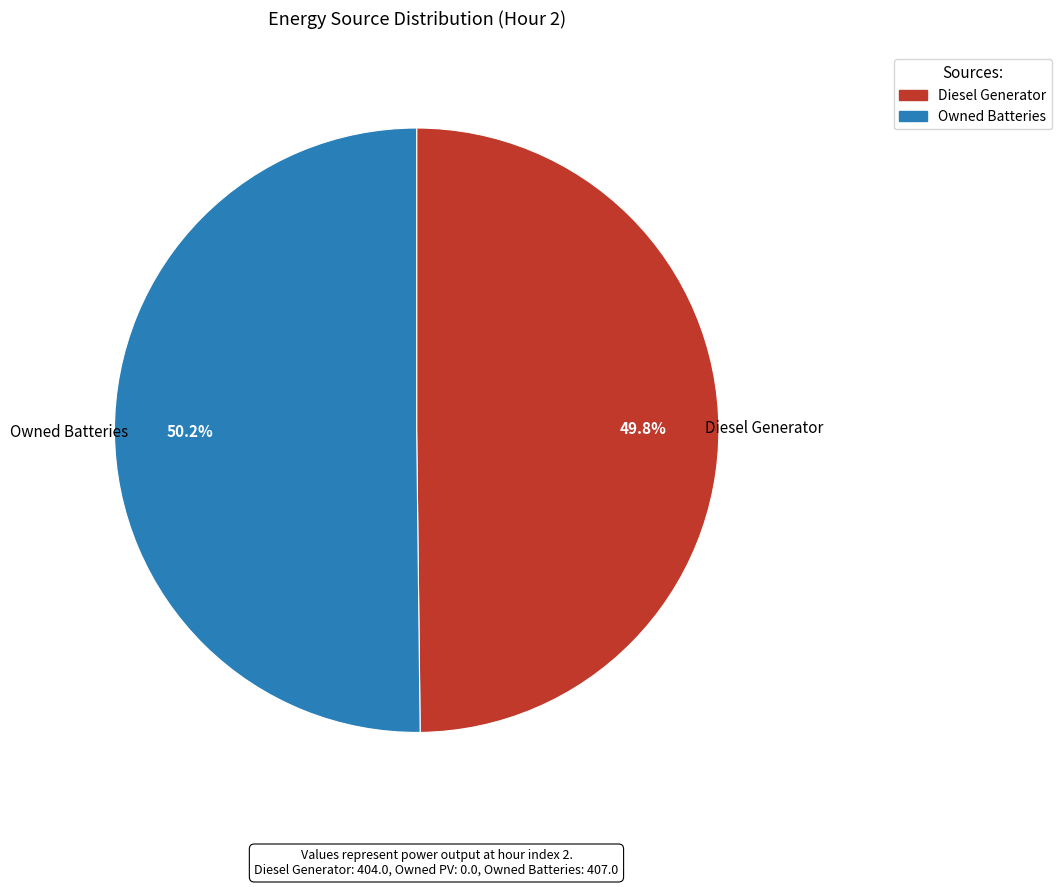

Count the number of slices in the pie.

2